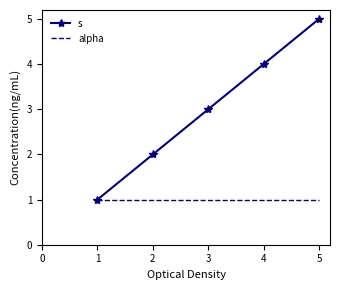

How many categories are shown in the chart?

5